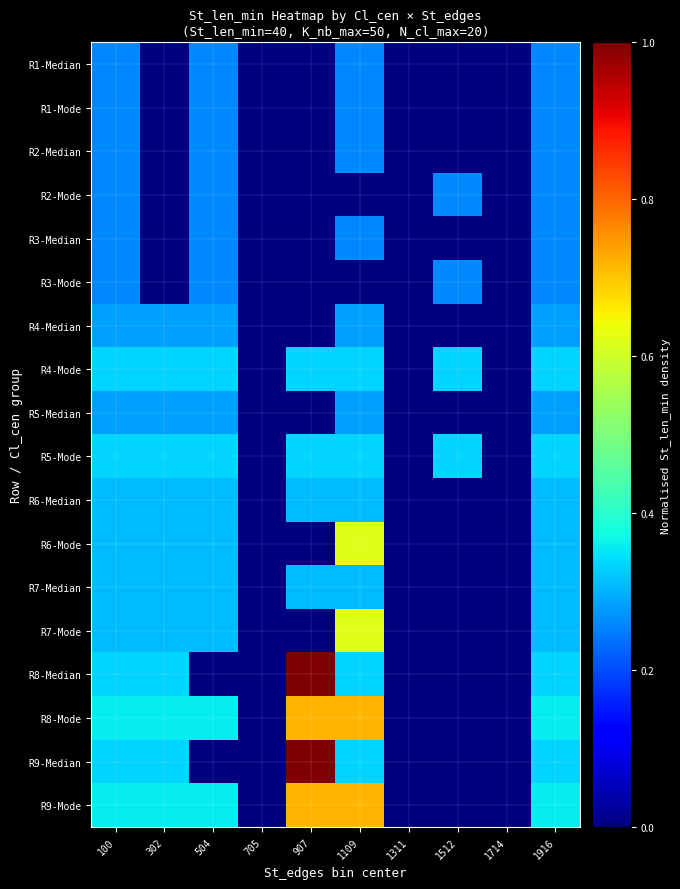

Reading right to left, extract all data points from this chart.

R1-Median: 1916=0.3	1714=0.0	1512=0.0	1311=0.0	1109=0.3	907=0.0	705=0.0	504=0.3	302=0.0	100=0.3
R1-Mode: 1916=0.3	1714=0.0	1512=0.0	1311=0.0	1109=0.3	907=0.0	705=0.0	504=0.3	302=0.0	100=0.3
R2-Median: 1916=0.3	1714=0.0	1512=0.0	1311=0.0	1109=0.3	907=0.0	705=0.0	504=0.3	302=0.0	100=0.3
R2-Mode: 1916=0.3	1714=0.0	1512=0.3	1311=0.0	1109=0.0	907=0.0	705=0.0	504=0.3	302=0.0	100=0.3
R3-Median: 1916=0.3	1714=0.0	1512=0.0	1311=0.0	1109=0.3	907=0.0	705=0.0	504=0.3	302=0.0	100=0.3
R3-Mode: 1916=0.3	1714=0.0	1512=0.3	1311=0.0	1109=0.0	907=0.0	705=0.0	504=0.3	302=0.0	100=0.3
R4-Median: 1916=0.3	1714=0.0	1512=0.0	1311=0.0	1109=0.3	907=0.0	705=0.0	504=0.3	302=0.3	100=0.3
R4-Mode: 1916=0.3	1714=0.0	1512=0.3	1311=0.0	1109=0.3	907=0.3	705=0.0	504=0.3	302=0.3	100=0.3
R5-Median: 1916=0.3	1714=0.0	1512=0.0	1311=0.0	1109=0.3	907=0.0	705=0.0	504=0.3	302=0.3	100=0.3
R5-Mode: 1916=0.3	1714=0.0	1512=0.3	1311=0.0	1109=0.3	907=0.3	705=0.0	504=0.3	302=0.3	100=0.3
R6-Median: 1916=0.3	1714=0.0	1512=0.0	1311=0.0	1109=0.3	907=0.3	705=0.0	504=0.3	302=0.3	100=0.3
R6-Mode: 1916=0.3	1714=0.0	1512=0.0	1311=0.0	1109=0.6	907=0.0	705=0.0	504=0.3	302=0.3	100=0.3
R7-Median: 1916=0.3	1714=0.0	1512=0.0	1311=0.0	1109=0.3	907=0.3	705=0.0	504=0.3	302=0.3	100=0.3
R7-Mode: 1916=0.3	1714=0.0	1512=0.0	1311=0.0	1109=0.6	907=0.0	705=0.0	504=0.3	302=0.3	100=0.3
R8-Median: 1916=0.3	1714=0.0	1512=0.0	1311=0.0	1109=0.3	907=1.0	705=0.0	504=0.0	302=0.3	100=0.3
R8-Mode: 1916=0.4	1714=0.0	1512=0.0	1311=0.0	1109=0.7	907=0.7	705=0.0	504=0.4	302=0.4	100=0.4
R9-Median: 1916=0.3	1714=0.0	1512=0.0	1311=0.0	1109=0.3	907=1.0	705=0.0	504=0.0	302=0.3	100=0.3
R9-Mode: 1916=0.4	1714=0.0	1512=0.0	1311=0.0	1109=0.7	907=0.7	705=0.0	504=0.4	302=0.4	100=0.4